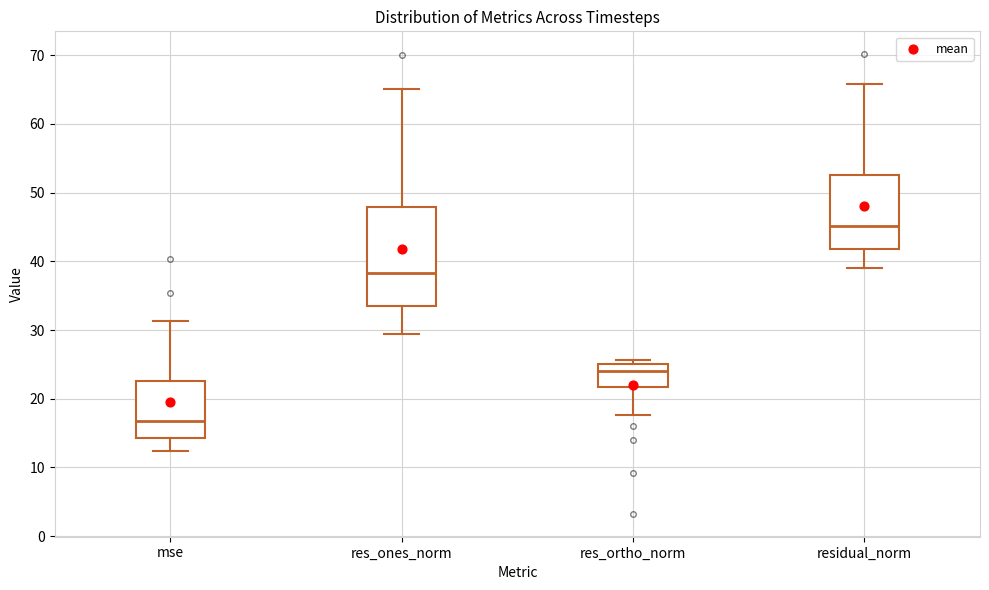

Which box's median line is the highest?

residual_norm